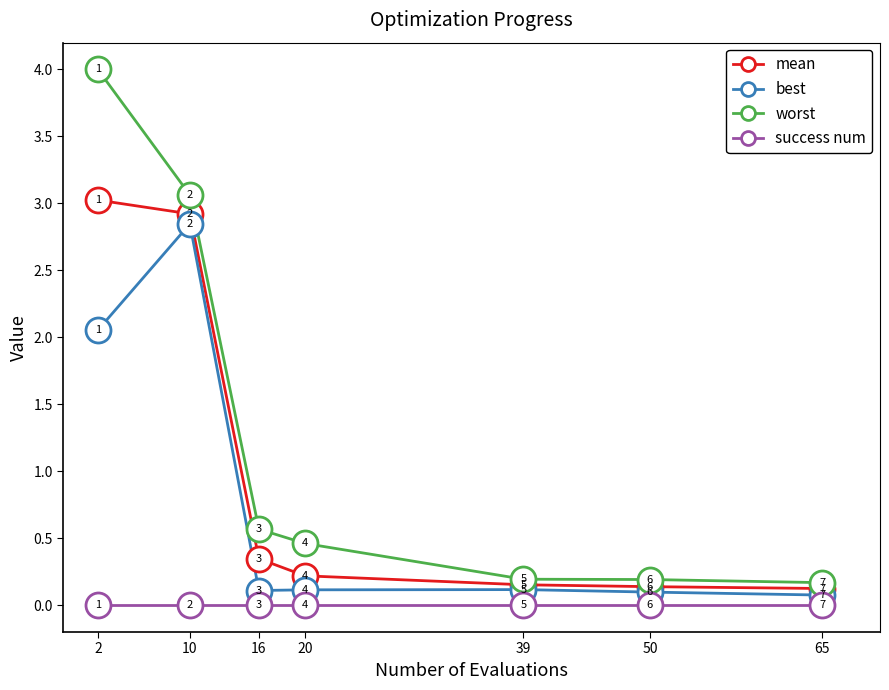

Where is best nearest to the value 1?

39